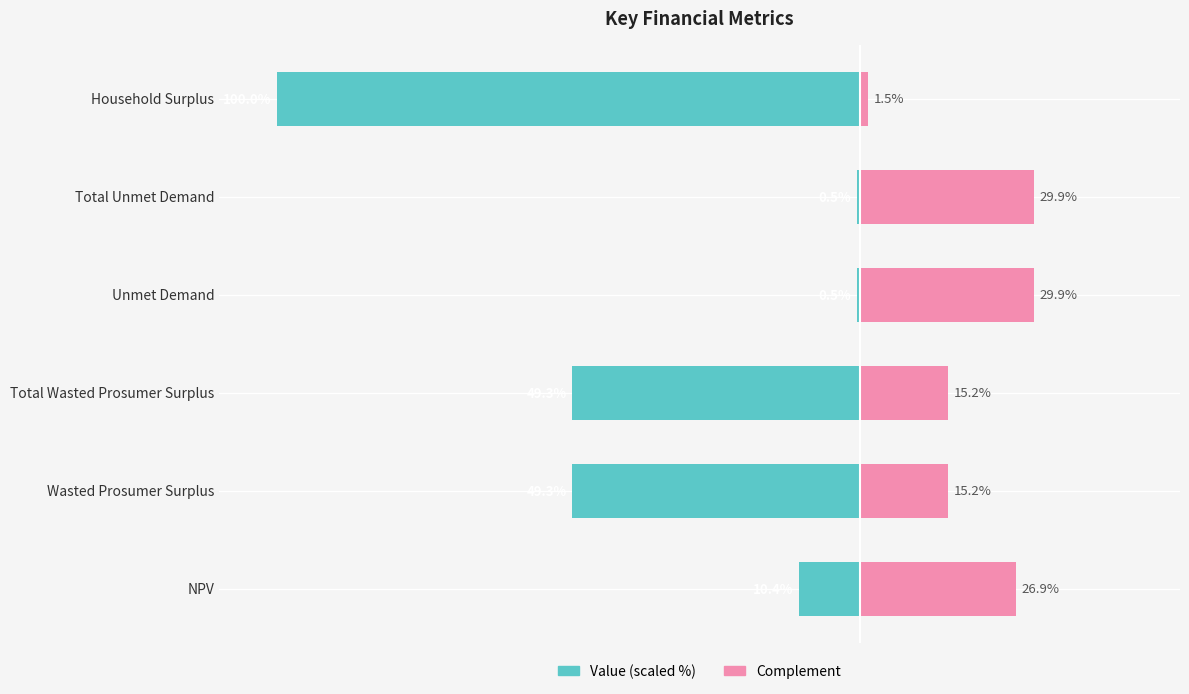

The value of Complement at Total Wasted Prosumer Surplus is 15.2. True or false?

True